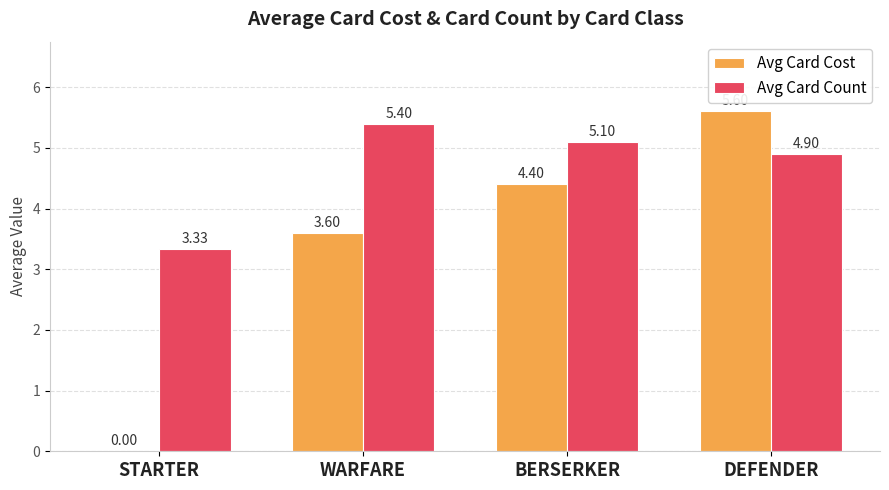

Is the value of Avg Card Cost at BERSERKER greater than the value of Avg Card Count at WARFARE?

No